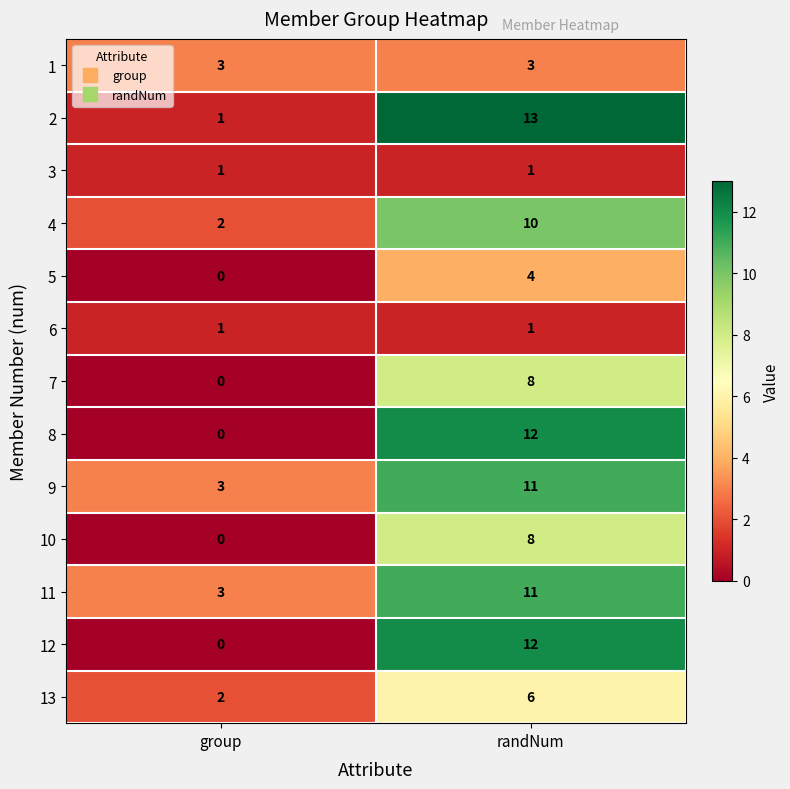

At which label is 13 closest to 4?

group